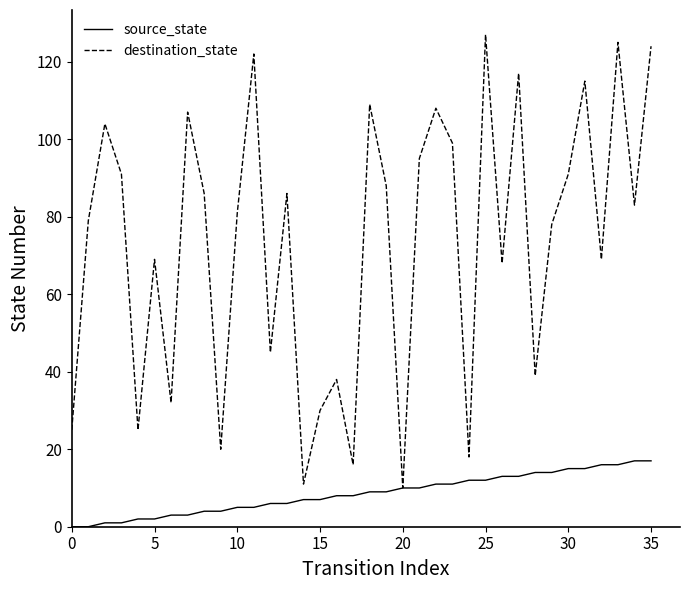

Which series has the largest total across all categories?

destination_state